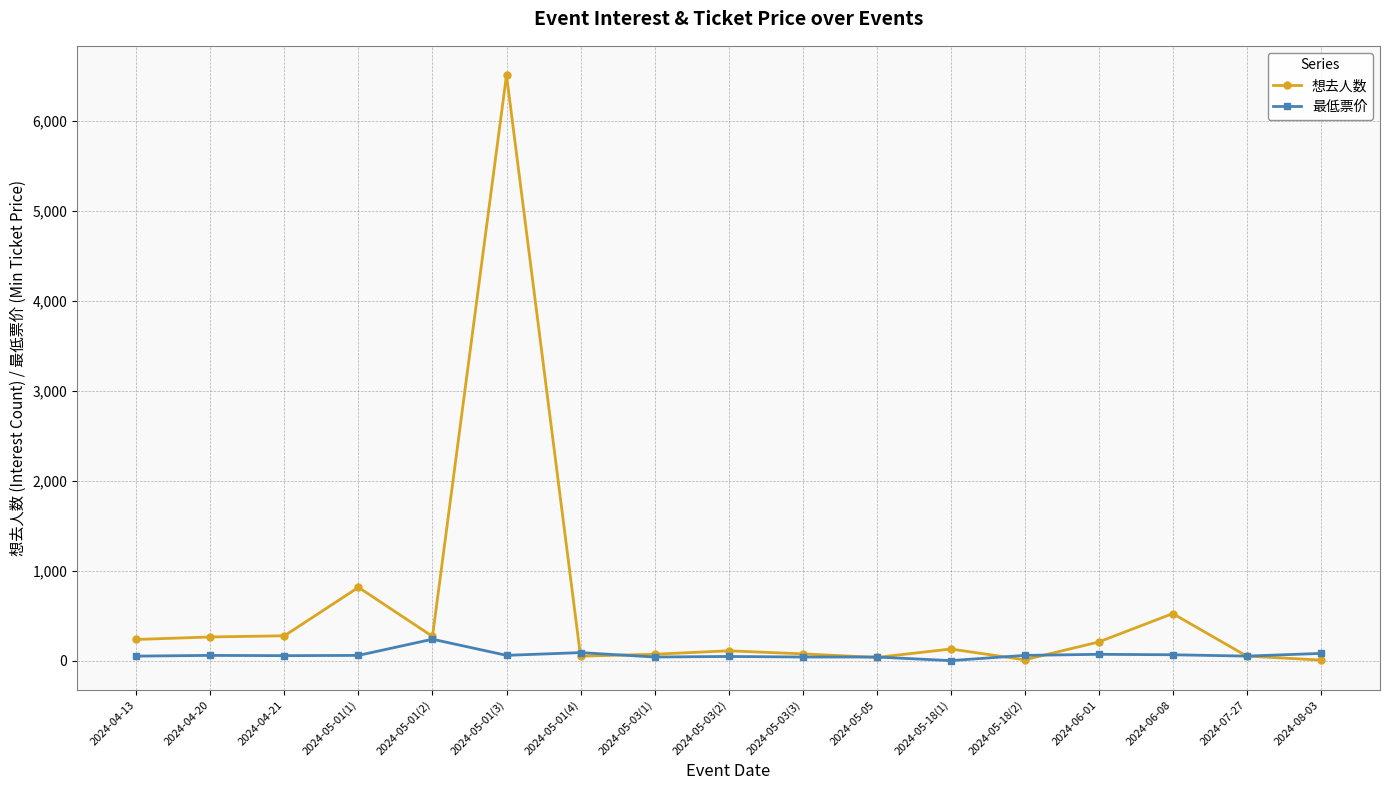

True or false: 最低票价 has more than 1 points higher than both neighbors.

True